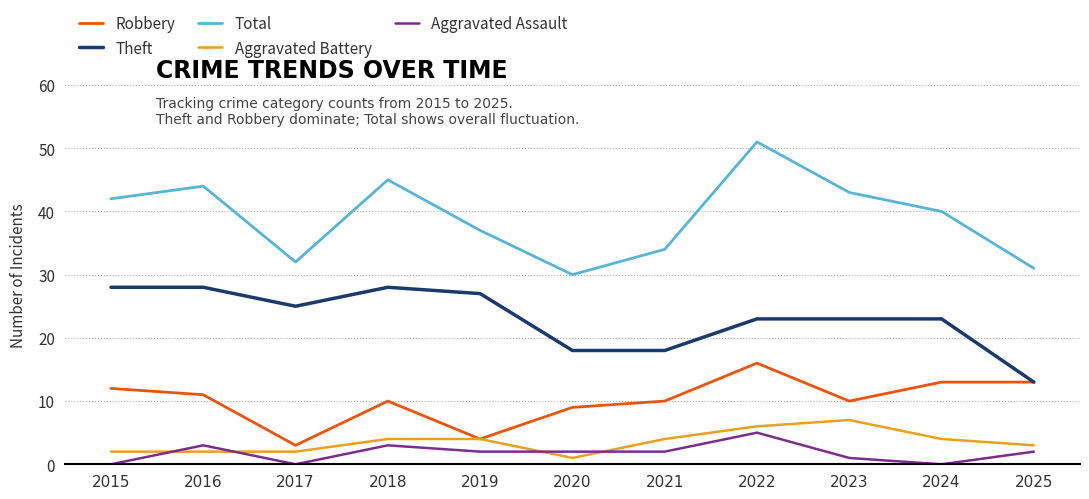

At which label does Aggravated Battery reach its minimum?

2020